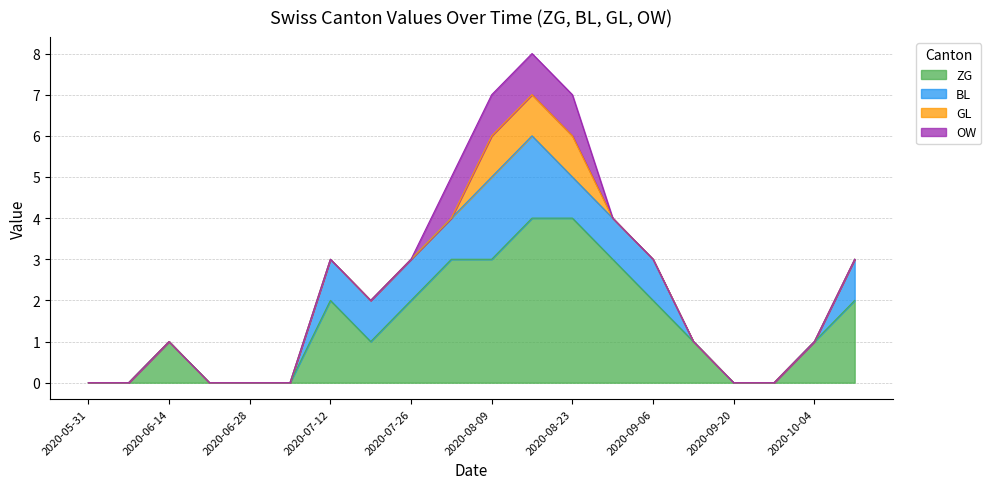

True or false: BL and GL cross at least once.

False